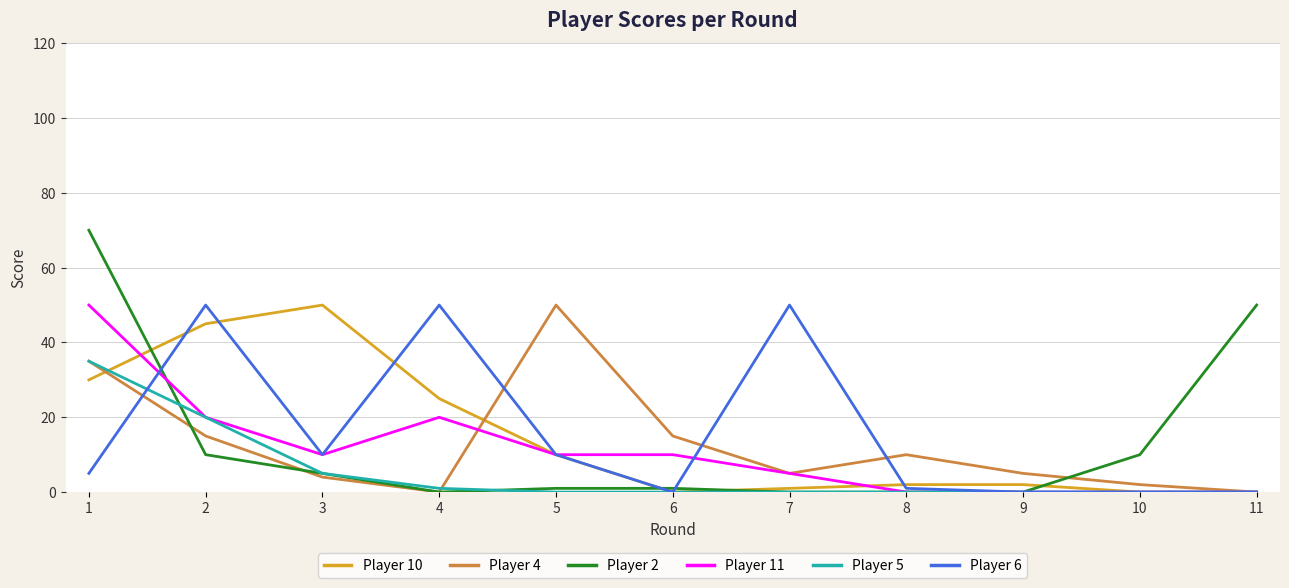

Which series has the widest spread of values?

Player 2